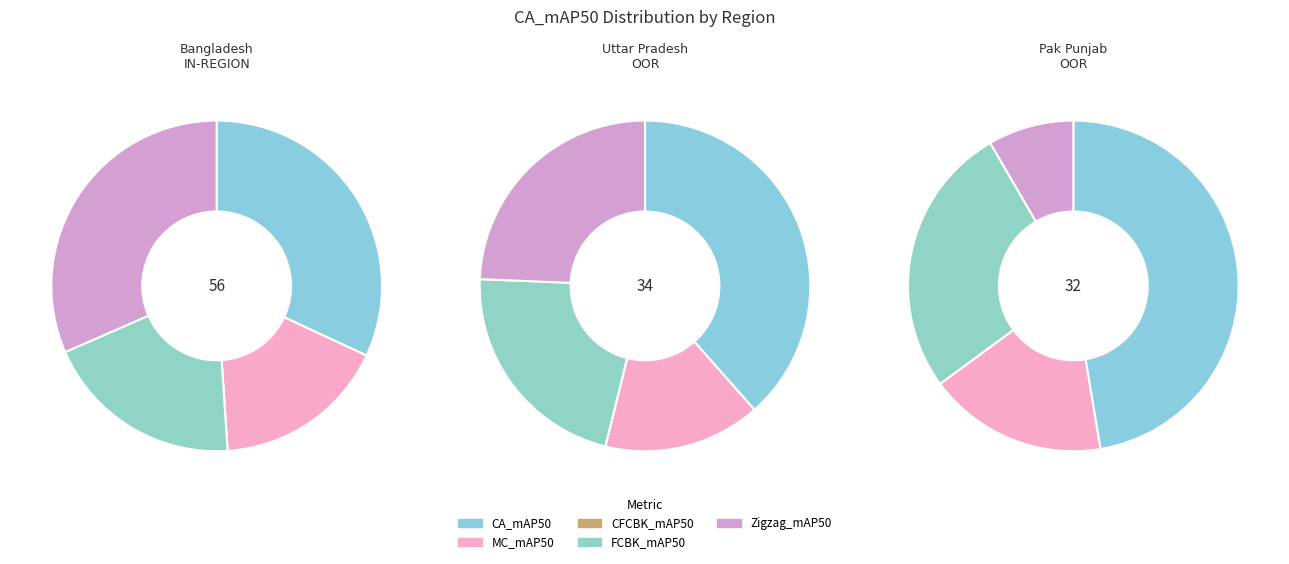

Combined, do Uttar Pradesh — OOR (test) and Bangladesh — IN-REGION (test) account for over 50%?

Yes